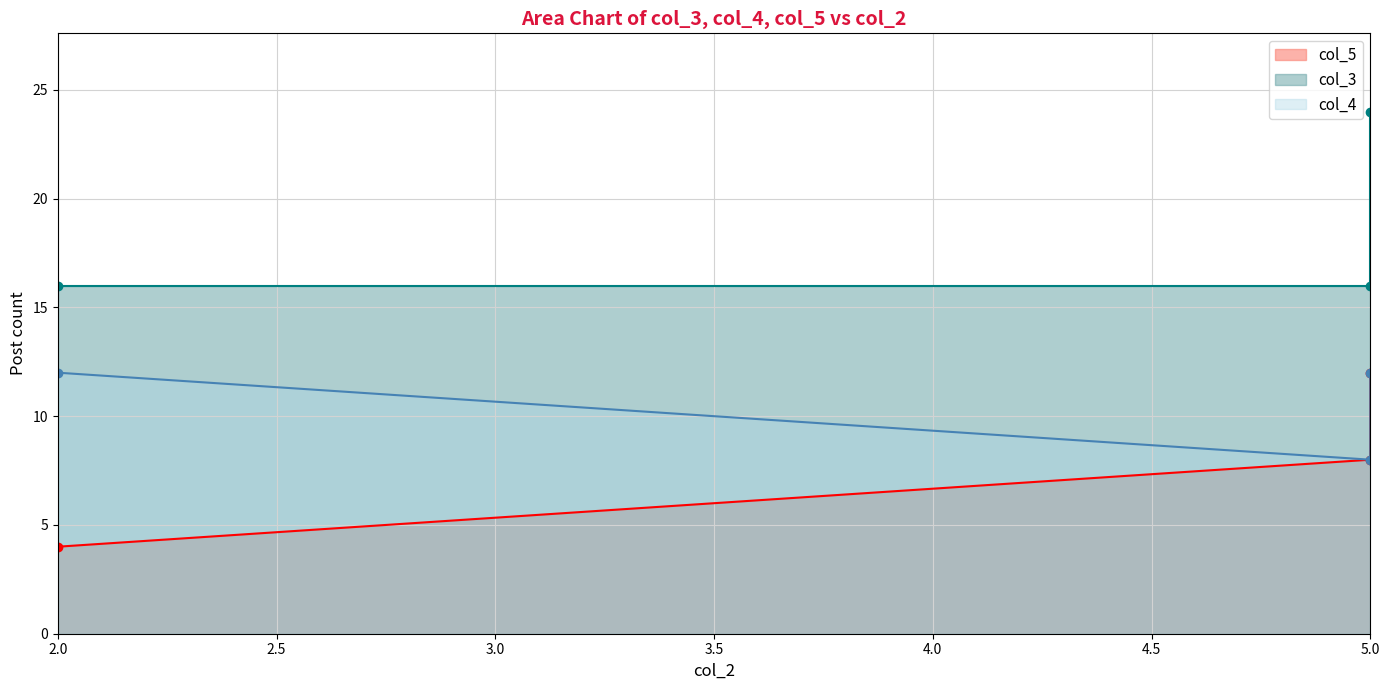

What is the difference between the col_5 values at 5 and 2?

4